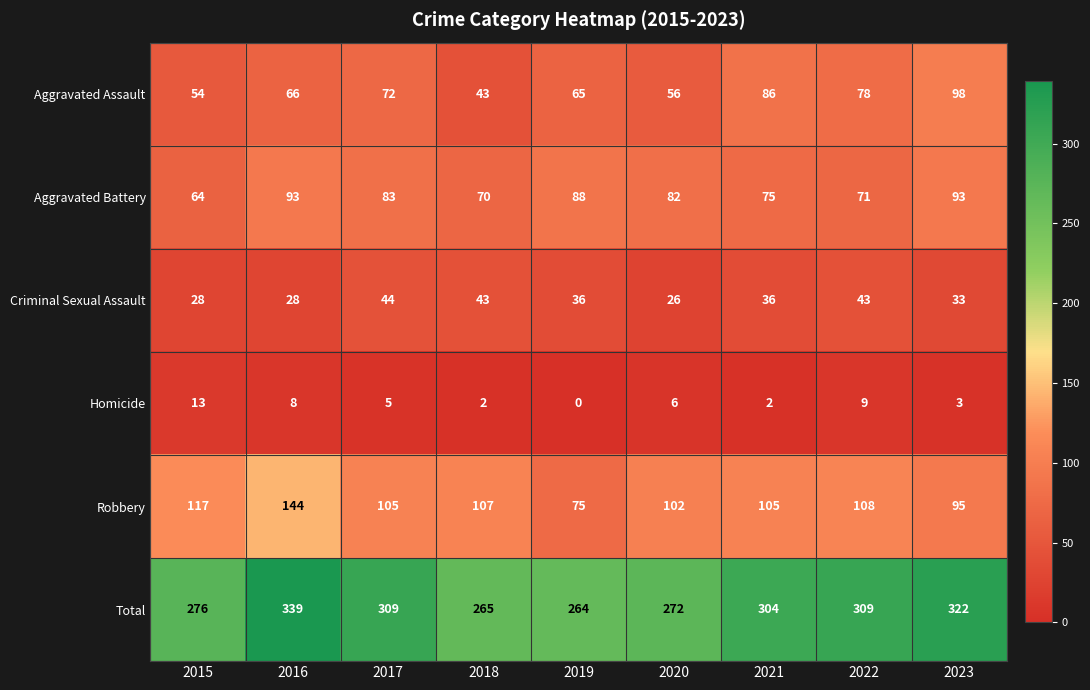

What is the difference between the highest and lowest values at 2018?

263